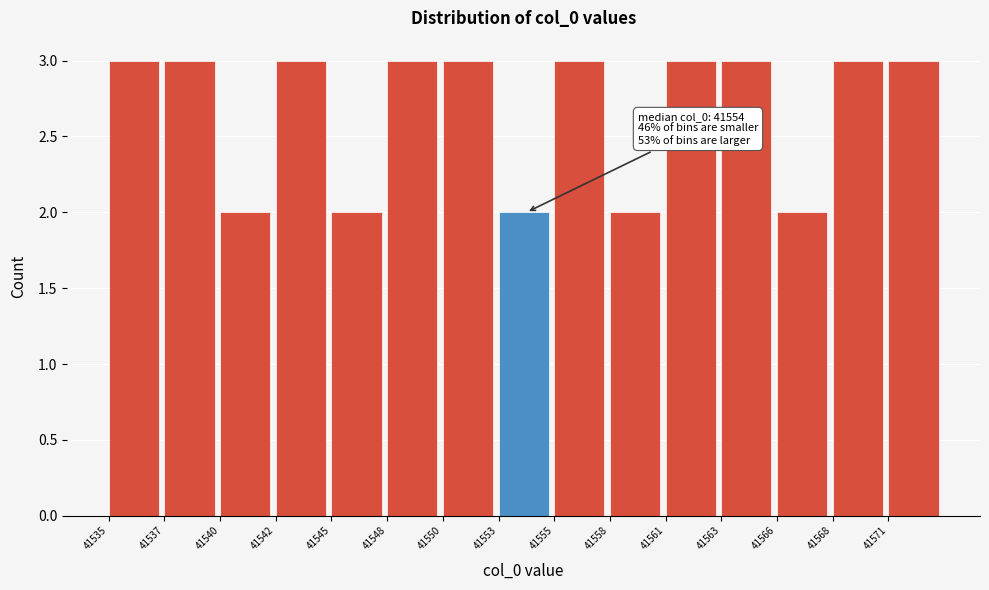

Reading left to right, list all the values displayed in this chart.

3	3	2	3	2	3	3	2	3	2	3	3	2	3	3